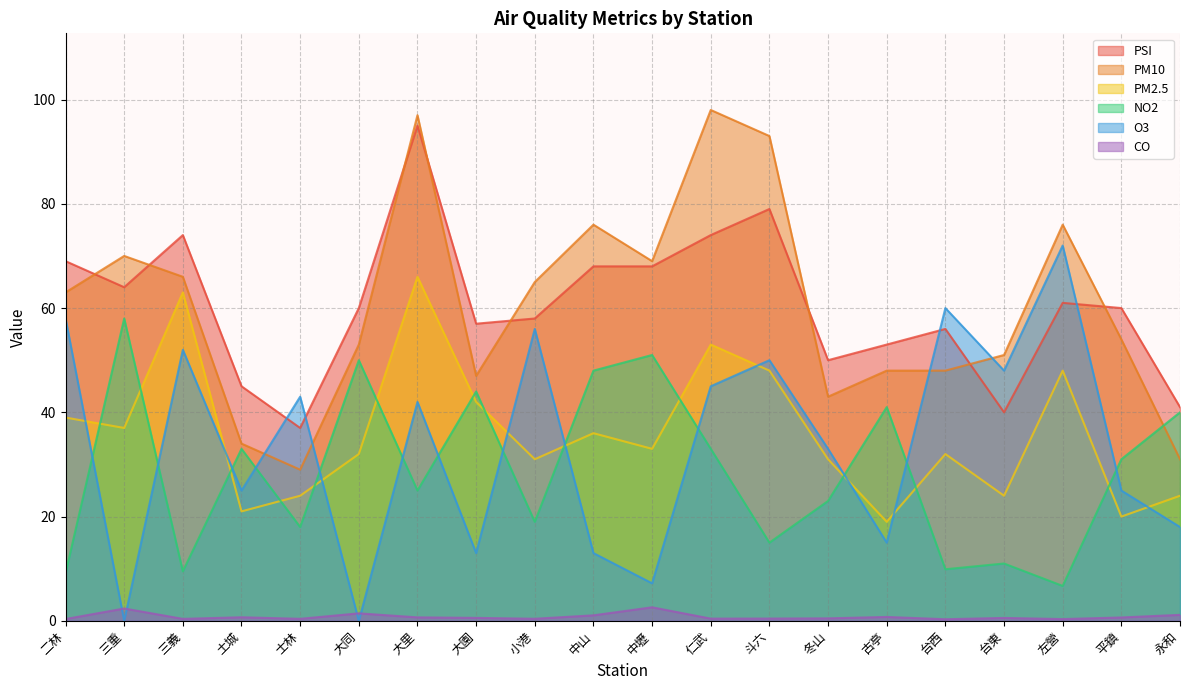

What is the value of the PSI point at the 18th from the left?

61.0